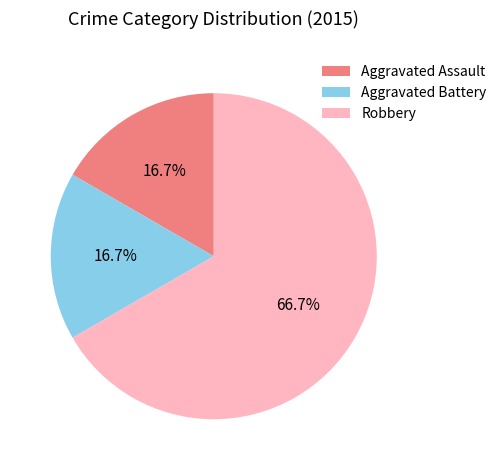

To the nearest percent, what is the difference between the largest and smallest slice percentages?

50%